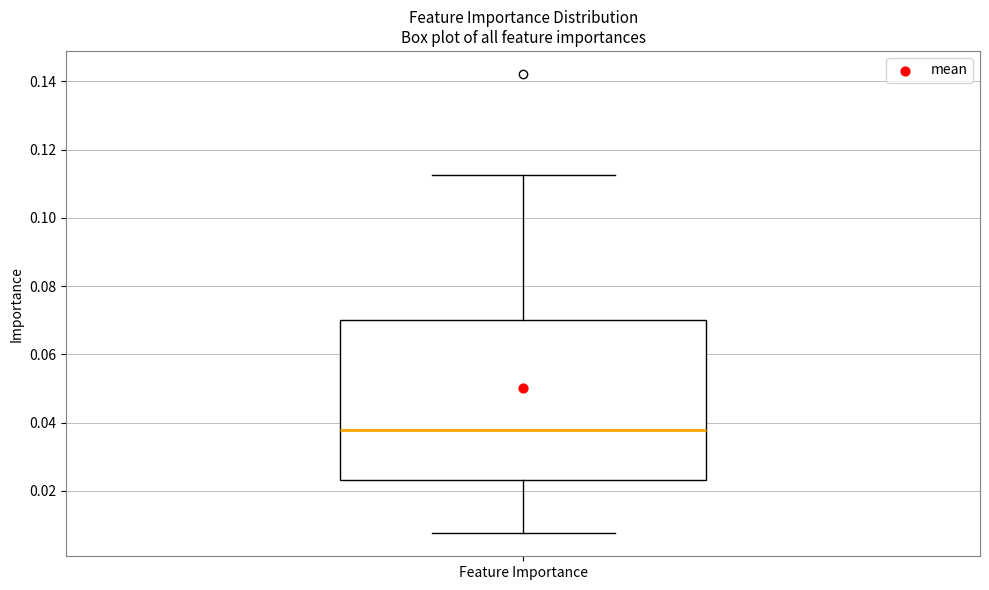

Transcribe this box plot: give where the median line is, the range the box spans, and where the two whiskers end, as read against the y-axis. The values are not printed on the chart, so give them approximately, as read against the axis.

median 0.038, box 0.024 to 0.070, whiskers 0.008 to 0.112